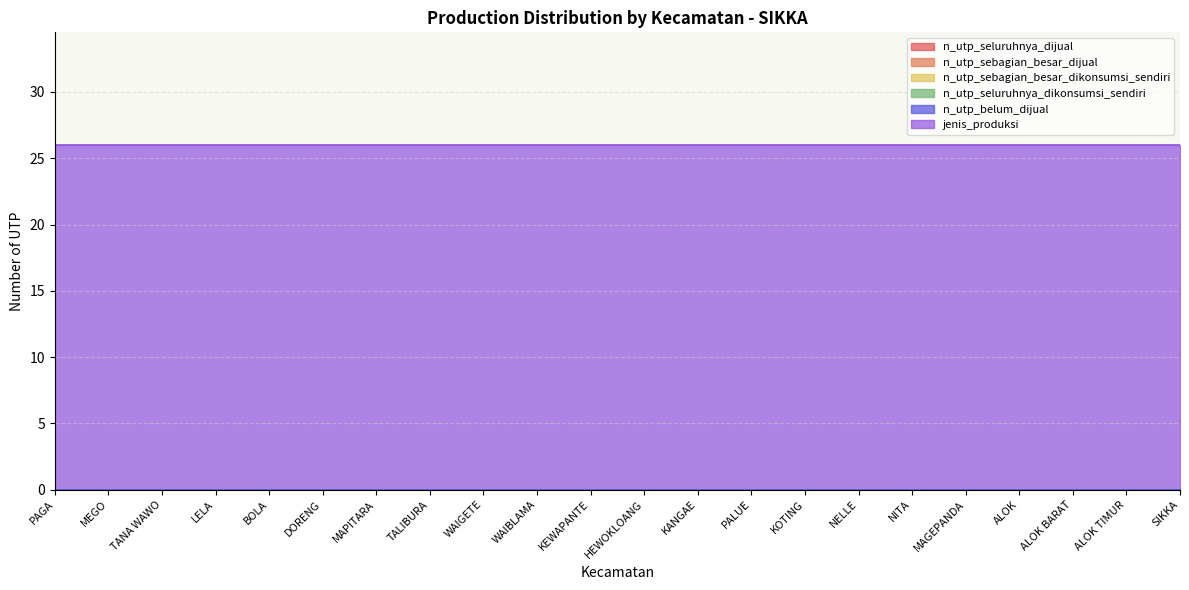

True or false: n_utp_seluruhnya_dikonsumsi_sendiri and n_utp_sebagian_besar_dikonsumsi_sendiri intersect in this chart.

False